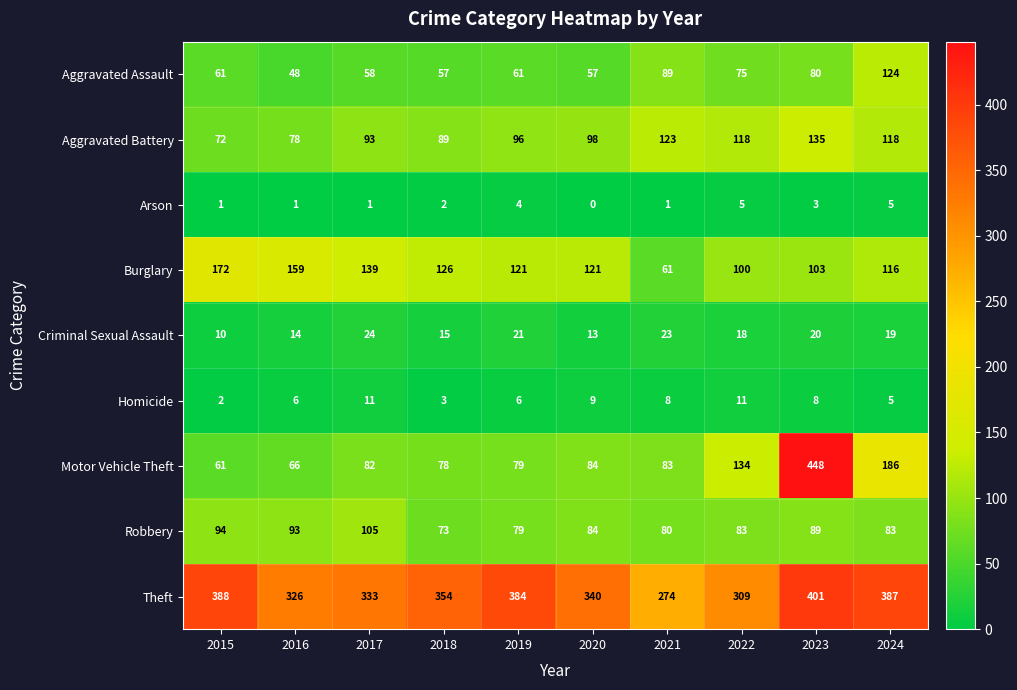

True or false: Aggravated Assault has a value of 35 at 2017.

False